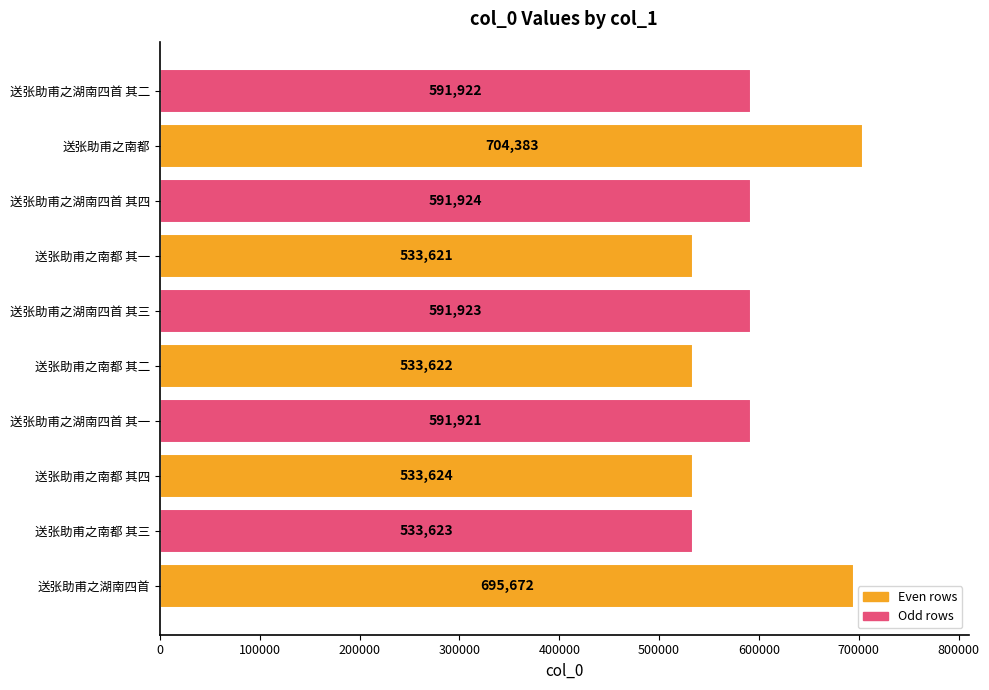

Are the bars grouped side by side (vs. stacked)?

No